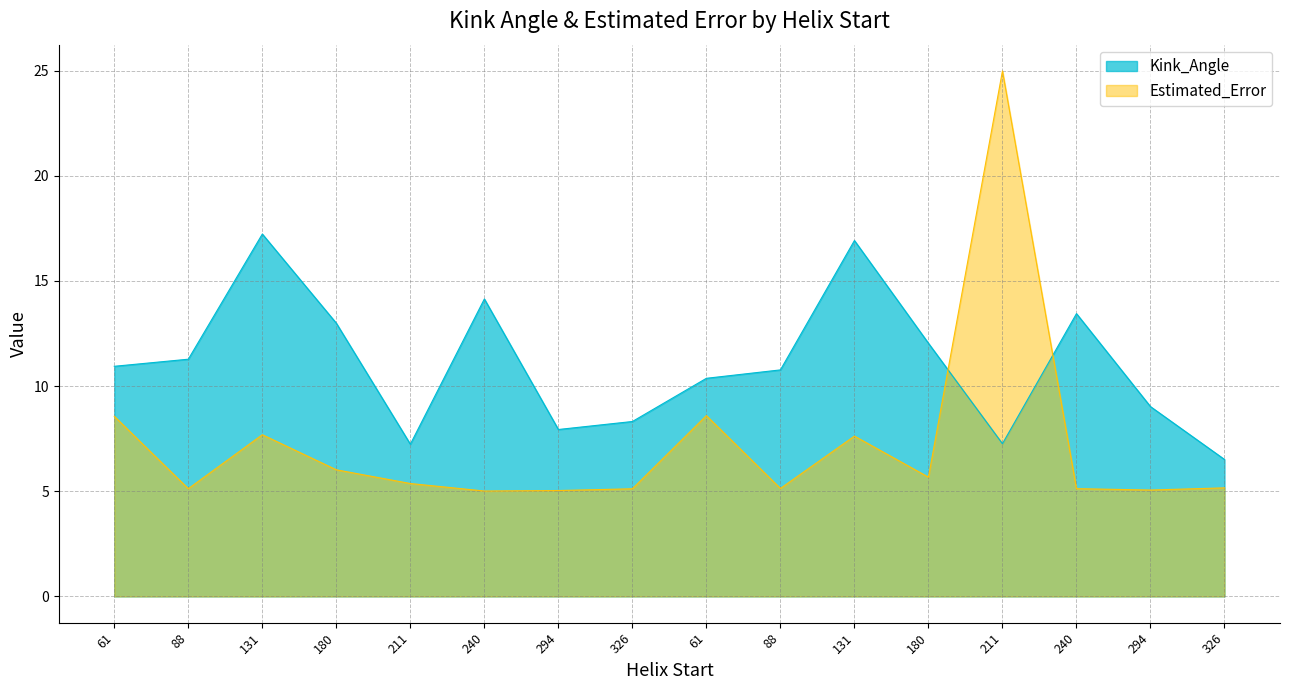

Is it true that Estimated_Error equals 16.4 at 211?

False